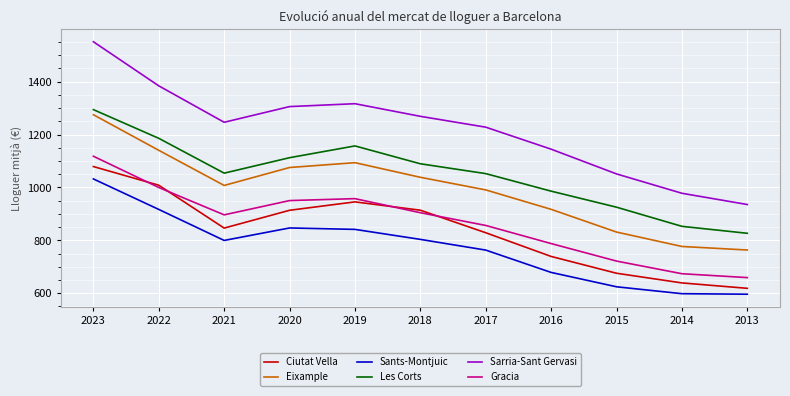

At which label is Ciutat Vella closest to 848?

2021